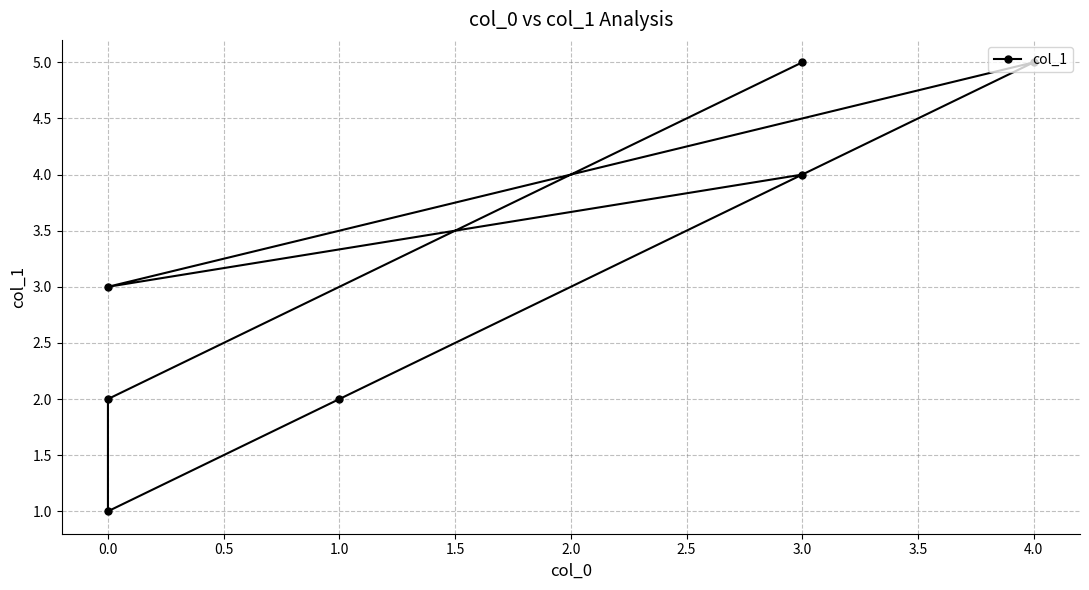

True or false: the data shows 2 at 0.0.

True